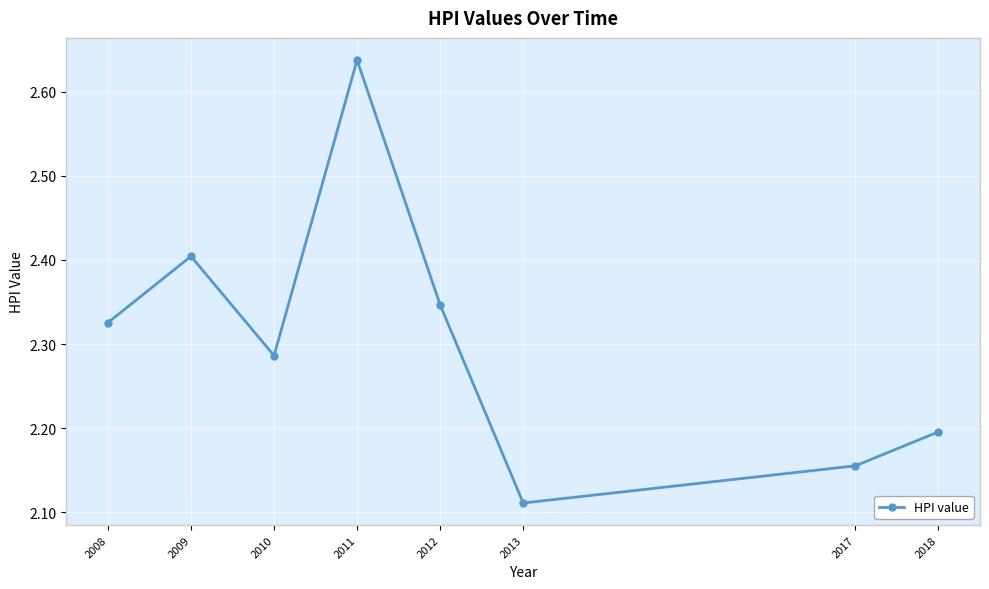

What is the sum of all values?

18.5